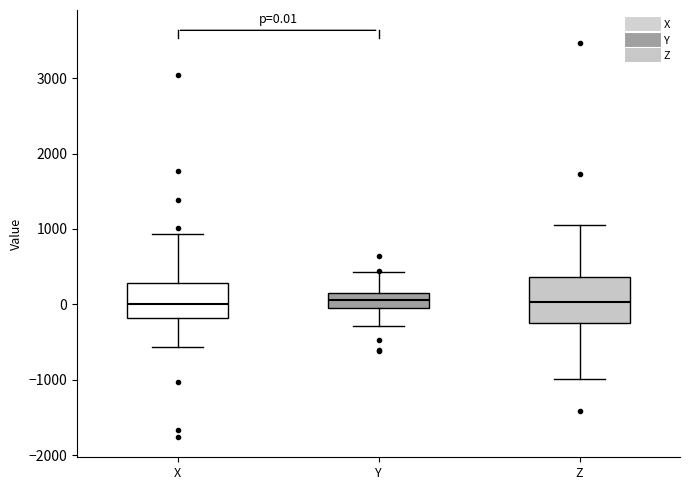

Comparing the boxes themselves (not the whiskers), which one is the tallest?

Z